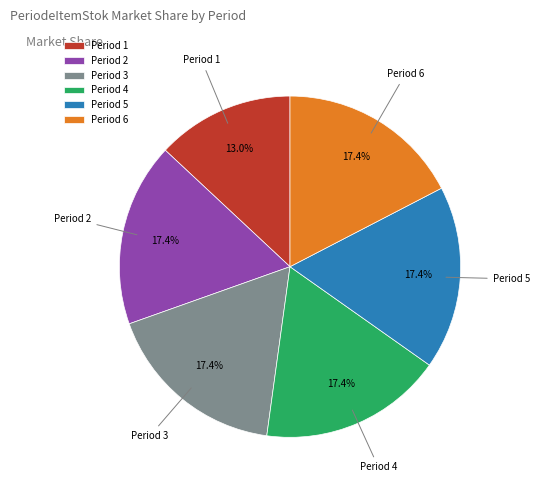

Which slice is the smallest?

Period 1